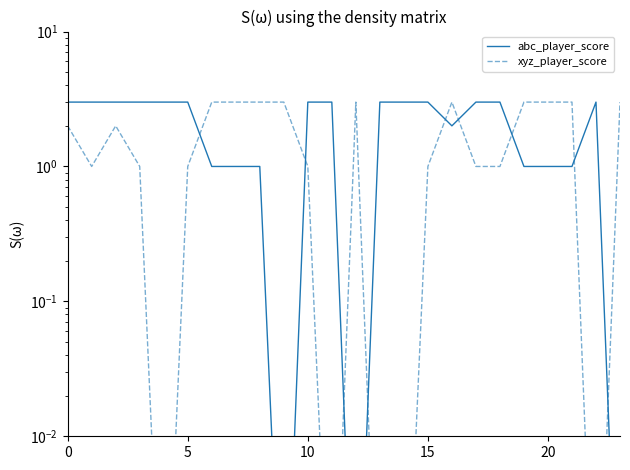

At 10, list the series in order from smallest to largest.

xyz_player_score, abc_player_score